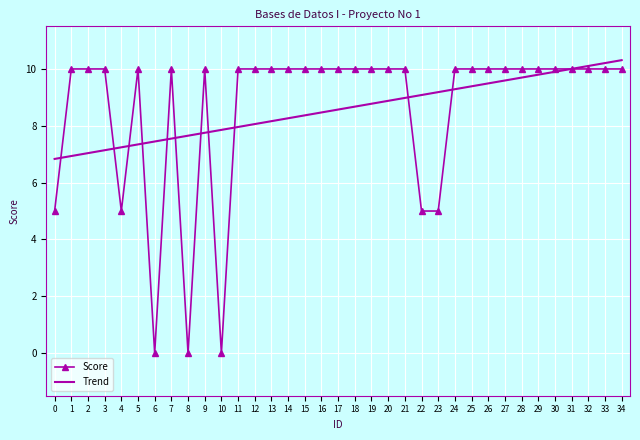

True or false: Score has a value of 0.0 at 8.

True